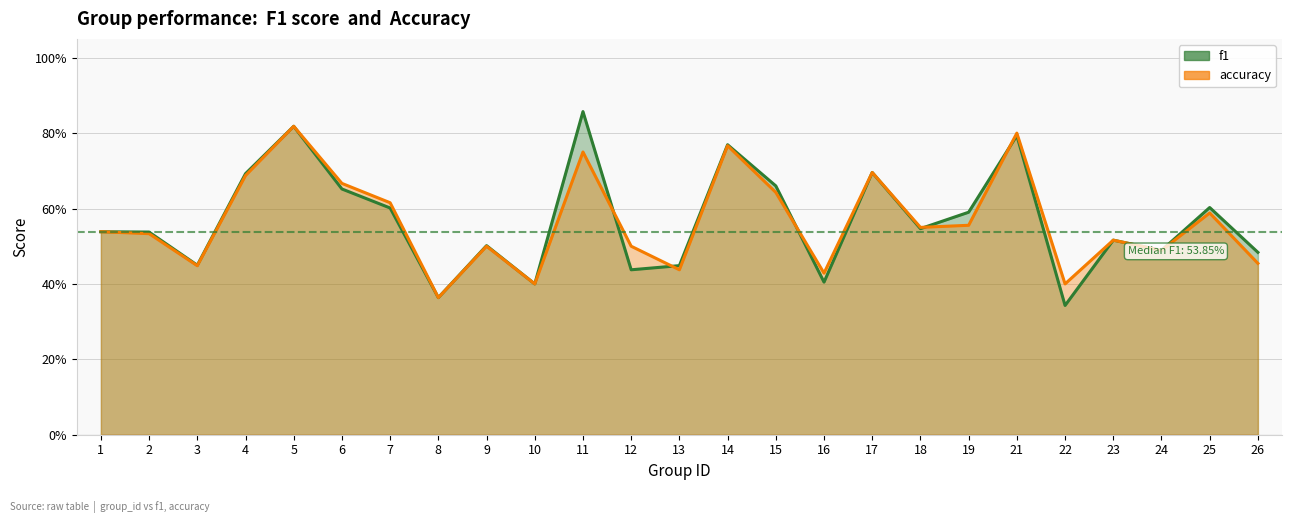

Which series has the largest total across all categories?

f1